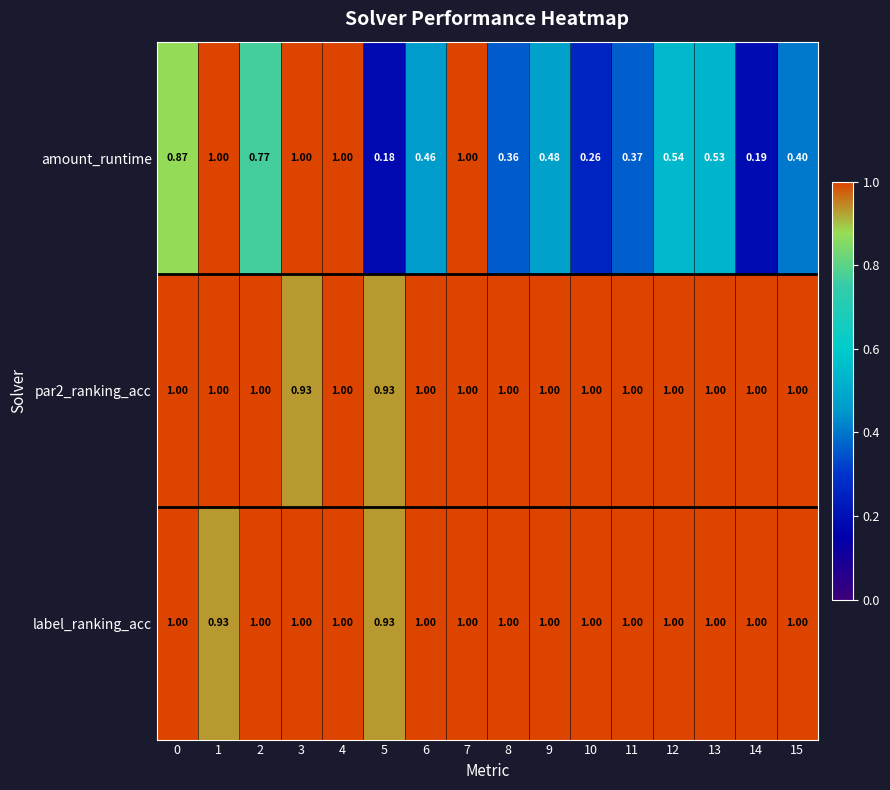

Which series has the widest spread of values?

amount_runtime